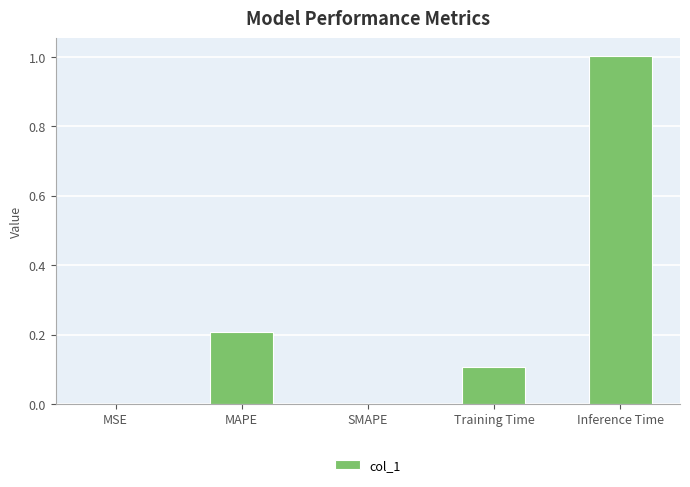

Which label corresponds to the largest value in the chart?

Inference Time